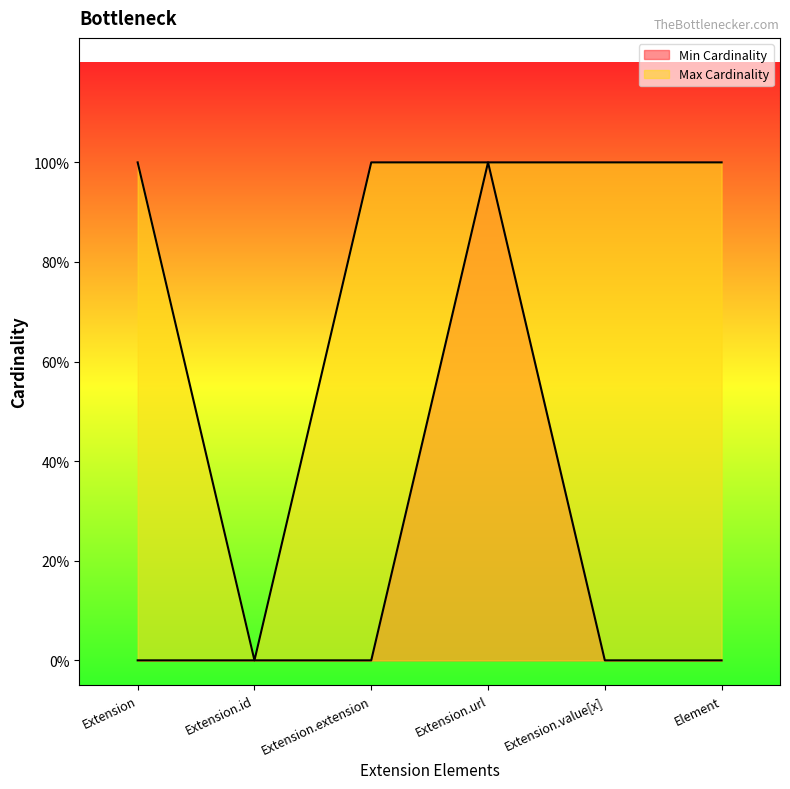

Reading left to right, list all the values displayed in this chart.

Min Cardinality: Extension=0	Extension.id=0	Extension.extension=0	Extension.url=1	Extension.value[x]=0	Element=0
Max Cardinality: Extension=1	Extension.id=0	Extension.extension=1	Extension.url=1	Extension.value[x]=1	Element=1